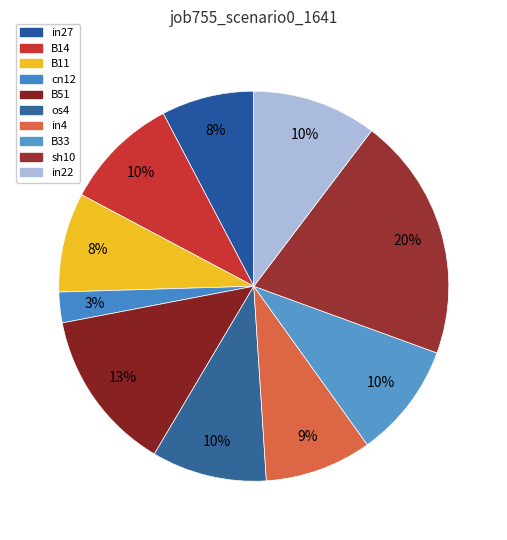

What percentage do cn12 and sh10 together represent?

22.8%